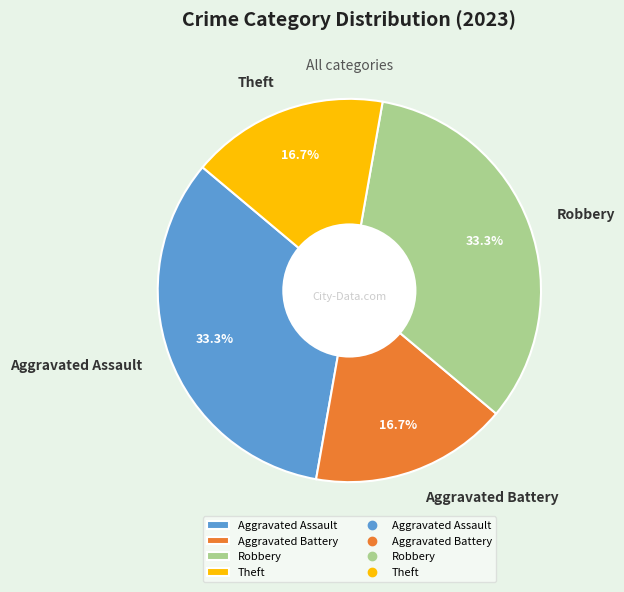

To the nearest percent, what portion does Aggravated Battery represent?

17%